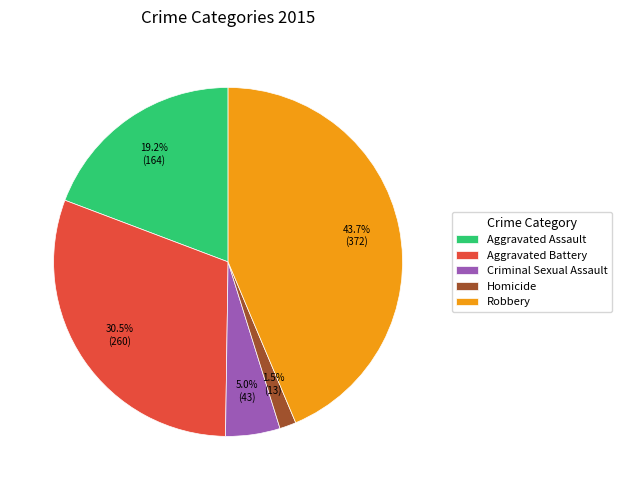

To the nearest percent, what portion does Aggravated Assault represent?

19%